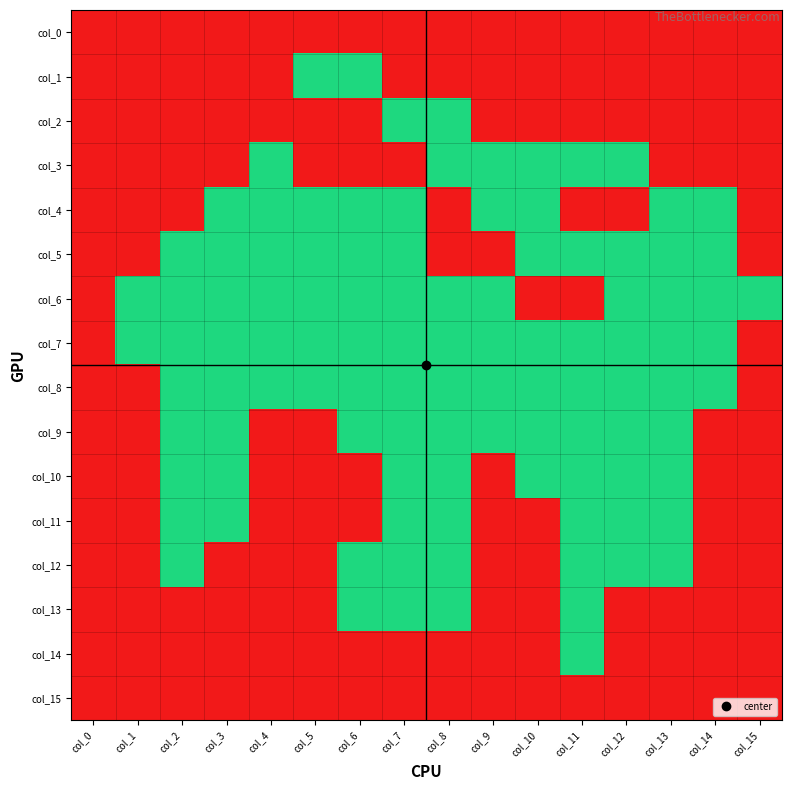

Reading left to right, what are all the values shown in this chart?

col_0: col_0=1	col_1=1	col_2=1	col_3=1	col_4=1	col_5=1	col_6=1	col_7=1	col_8=1	col_9=1	col_10=1	col_11=1	col_12=1	col_13=1	col_14=1	col_15=1
col_1: col_0=1	col_1=1	col_2=1	col_3=1	col_4=1	col_5=0	col_6=0	col_7=1	col_8=1	col_9=1	col_10=1	col_11=1	col_12=1	col_13=1	col_14=1	col_15=1
col_2: col_0=1	col_1=1	col_2=1	col_3=1	col_4=1	col_5=1	col_6=1	col_7=0	col_8=0	col_9=1	col_10=1	col_11=1	col_12=1	col_13=1	col_14=1	col_15=1
col_3: col_0=1	col_1=1	col_2=1	col_3=1	col_4=0	col_5=1	col_6=1	col_7=1	col_8=0	col_9=0	col_10=0	col_11=0	col_12=0	col_13=1	col_14=1	col_15=1
col_4: col_0=1	col_1=1	col_2=1	col_3=0	col_4=0	col_5=0	col_6=0	col_7=0	col_8=1	col_9=0	col_10=0	col_11=1	col_12=1	col_13=0	col_14=0	col_15=1
col_5: col_0=1	col_1=1	col_2=0	col_3=0	col_4=0	col_5=0	col_6=0	col_7=0	col_8=1	col_9=1	col_10=0	col_11=0	col_12=0	col_13=0	col_14=0	col_15=1
col_6: col_0=1	col_1=0	col_2=0	col_3=0	col_4=0	col_5=0	col_6=0	col_7=0	col_8=0	col_9=0	col_10=1	col_11=1	col_12=0	col_13=0	col_14=0	col_15=0
col_7: col_0=1	col_1=0	col_2=0	col_3=0	col_4=0	col_5=0	col_6=0	col_7=0	col_8=0	col_9=0	col_10=0	col_11=0	col_12=0	col_13=0	col_14=0	col_15=1
col_8: col_0=1	col_1=1	col_2=0	col_3=0	col_4=0	col_5=0	col_6=0	col_7=0	col_8=0	col_9=0	col_10=0	col_11=0	col_12=0	col_13=0	col_14=0	col_15=1
col_9: col_0=1	col_1=1	col_2=0	col_3=0	col_4=1	col_5=1	col_6=0	col_7=0	col_8=0	col_9=0	col_10=0	col_11=0	col_12=0	col_13=0	col_14=1	col_15=1
col_10: col_0=1	col_1=1	col_2=0	col_3=0	col_4=1	col_5=1	col_6=1	col_7=0	col_8=0	col_9=1	col_10=0	col_11=0	col_12=0	col_13=0	col_14=1	col_15=1
col_11: col_0=1	col_1=1	col_2=0	col_3=0	col_4=1	col_5=1	col_6=1	col_7=0	col_8=0	col_9=1	col_10=1	col_11=0	col_12=0	col_13=0	col_14=1	col_15=1
col_12: col_0=1	col_1=1	col_2=0	col_3=1	col_4=1	col_5=1	col_6=0	col_7=0	col_8=0	col_9=1	col_10=1	col_11=0	col_12=0	col_13=0	col_14=1	col_15=1
col_13: col_0=1	col_1=1	col_2=1	col_3=1	col_4=1	col_5=1	col_6=0	col_7=0	col_8=0	col_9=1	col_10=1	col_11=0	col_12=1	col_13=1	col_14=1	col_15=1
col_14: col_0=1	col_1=1	col_2=1	col_3=1	col_4=1	col_5=1	col_6=1	col_7=1	col_8=1	col_9=1	col_10=1	col_11=0	col_12=1	col_13=1	col_14=1	col_15=1
col_15: col_0=1	col_1=1	col_2=1	col_3=1	col_4=1	col_5=1	col_6=1	col_7=1	col_8=1	col_9=1	col_10=1	col_11=1	col_12=1	col_13=1	col_14=1	col_15=1